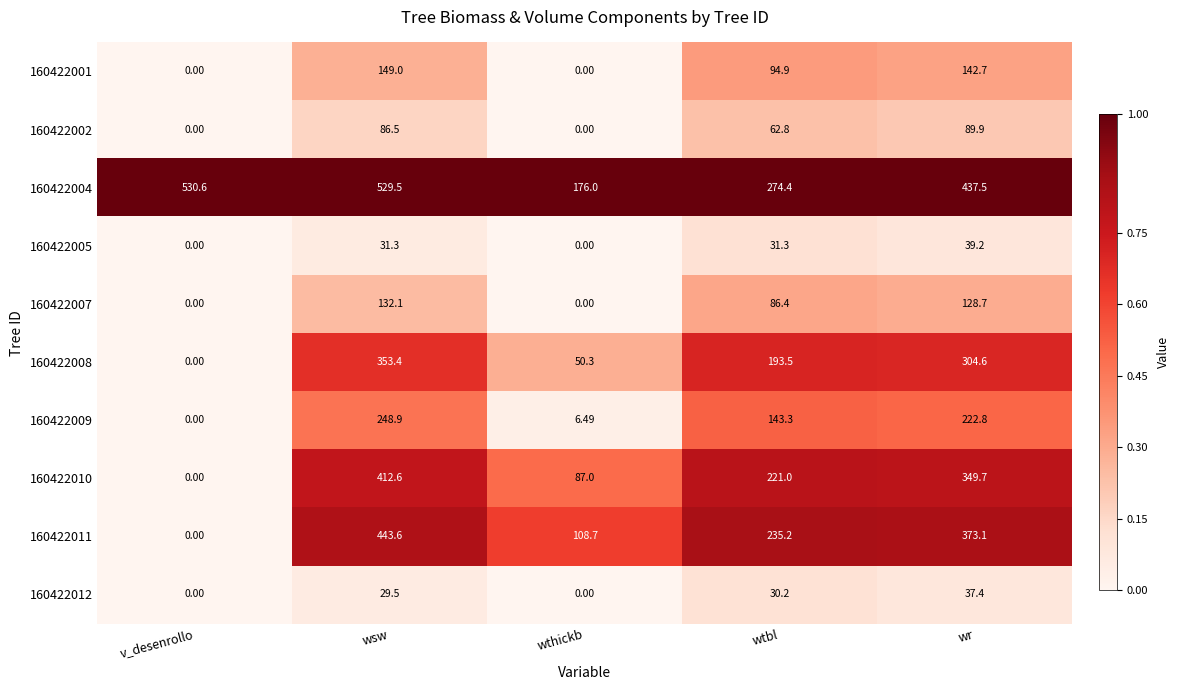

Is the value of 160422007 at wr greater than the value of 160422011 at wtbl?

No